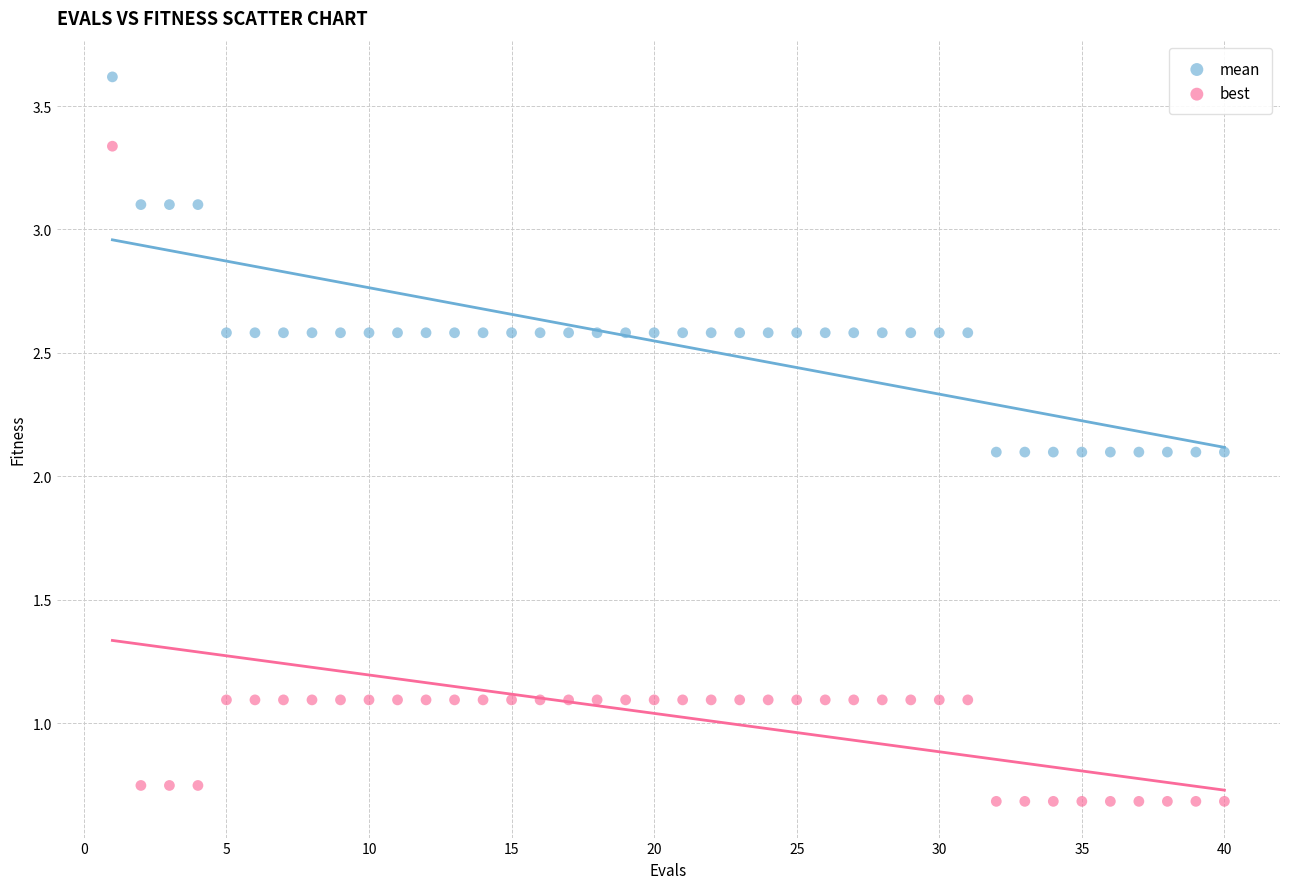

What are all the series names shown in the legend?

mean, best